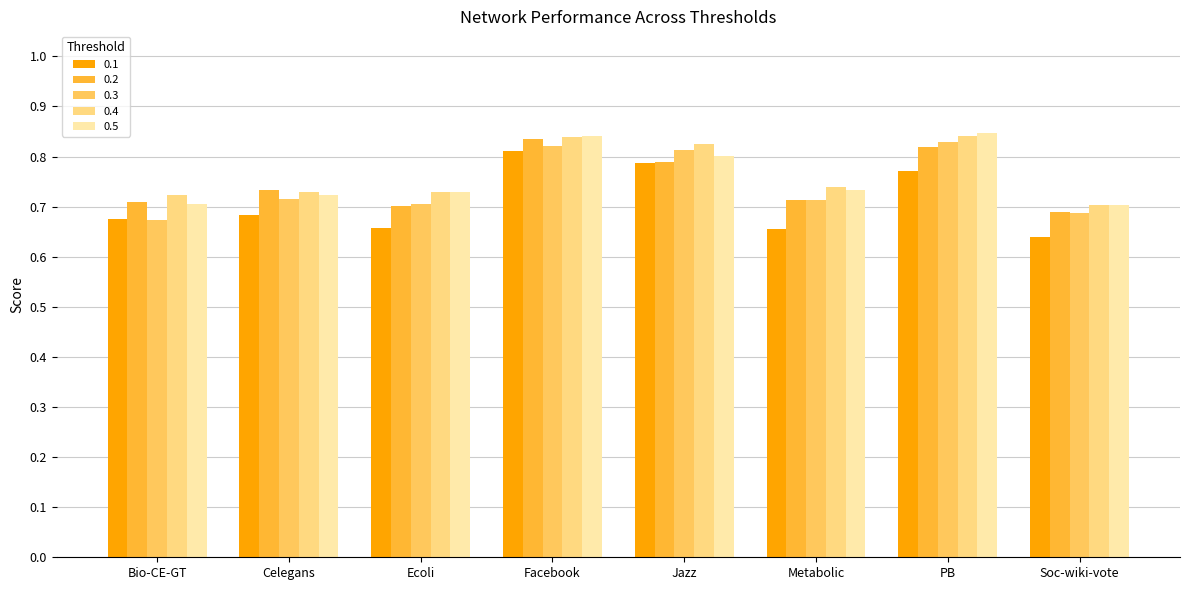

What is the maximum value shown in the chart?

0.8